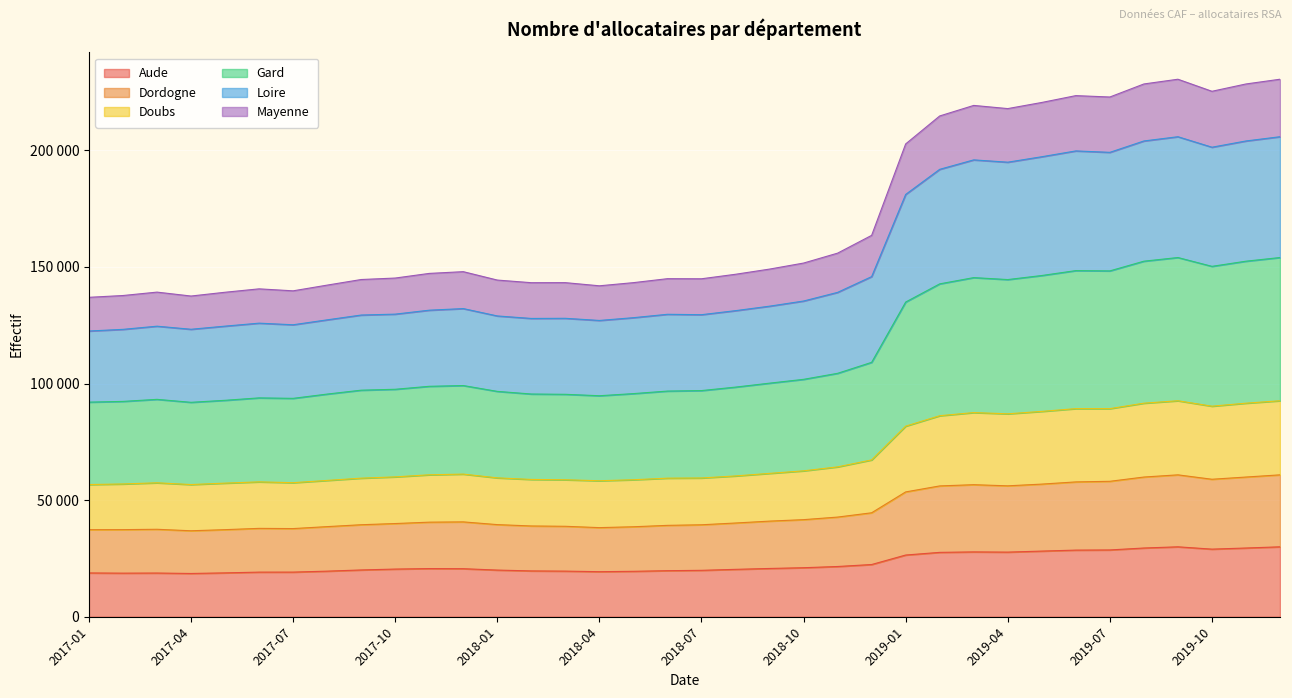

What are all the series names shown in the legend?

Aude, Dordogne, Doubs, Gard, Loire, Mayenne